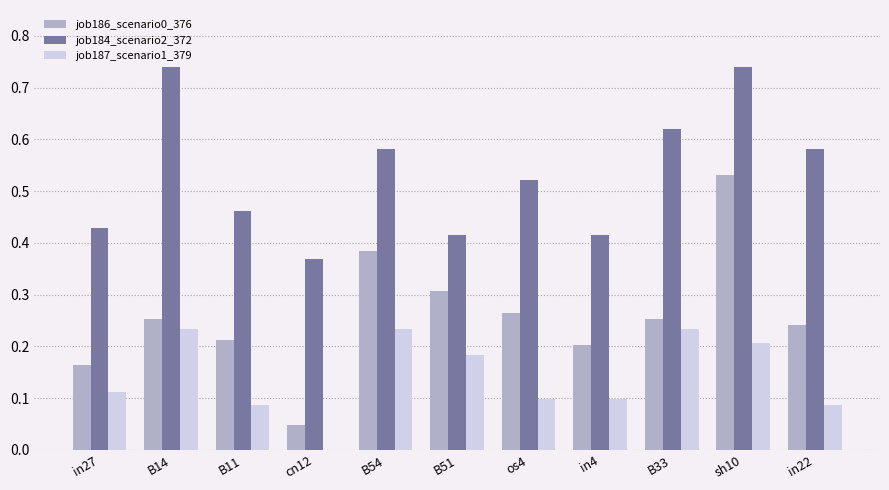

How many groups of bars are there?

11